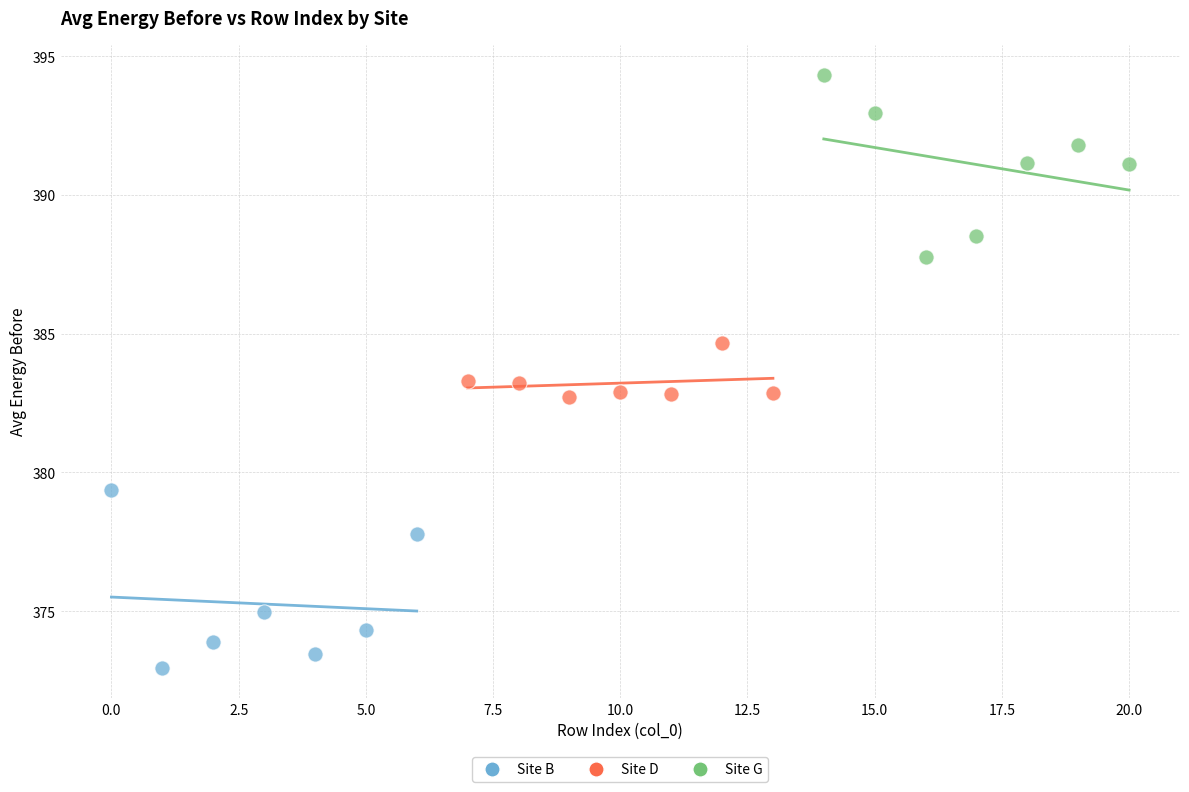

Which series contains the highest Y value?

Site G